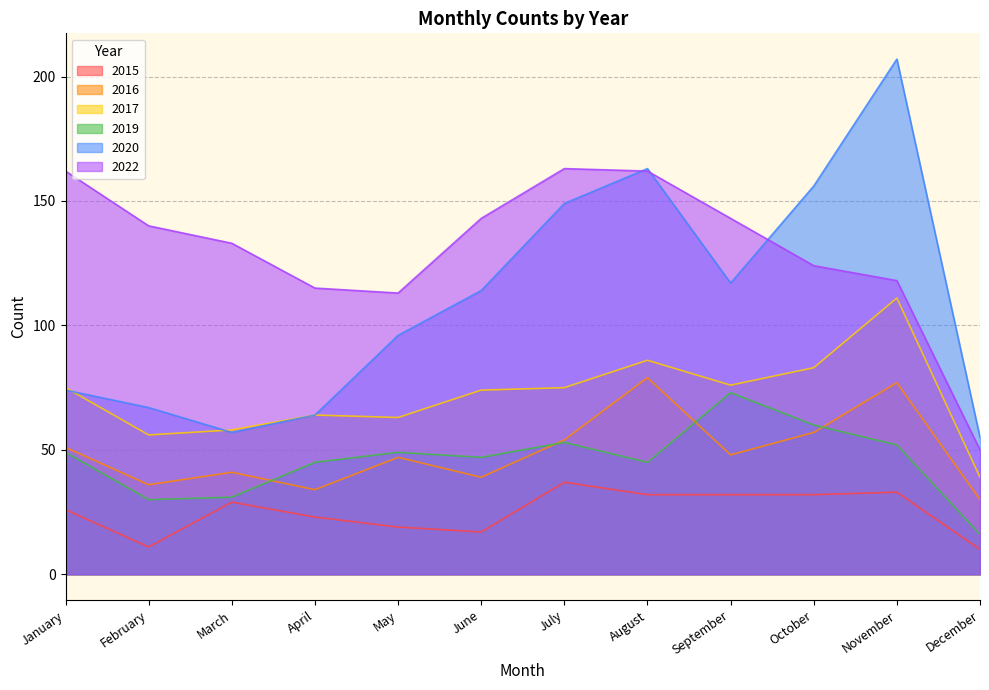

What is the difference between the maximum and minimum values in the 2020 series?

152